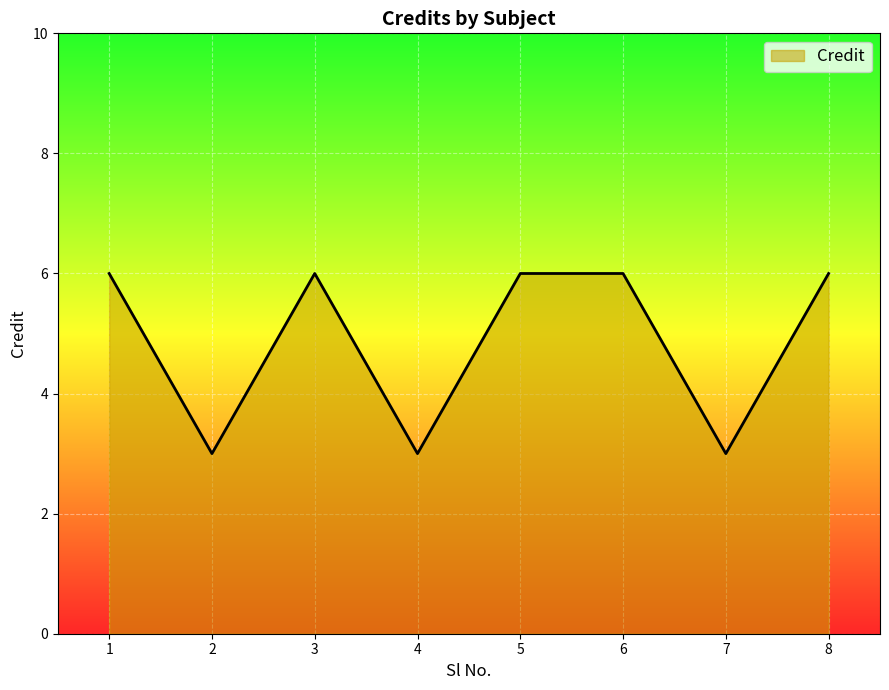

How many lines are shown in the chart?

1